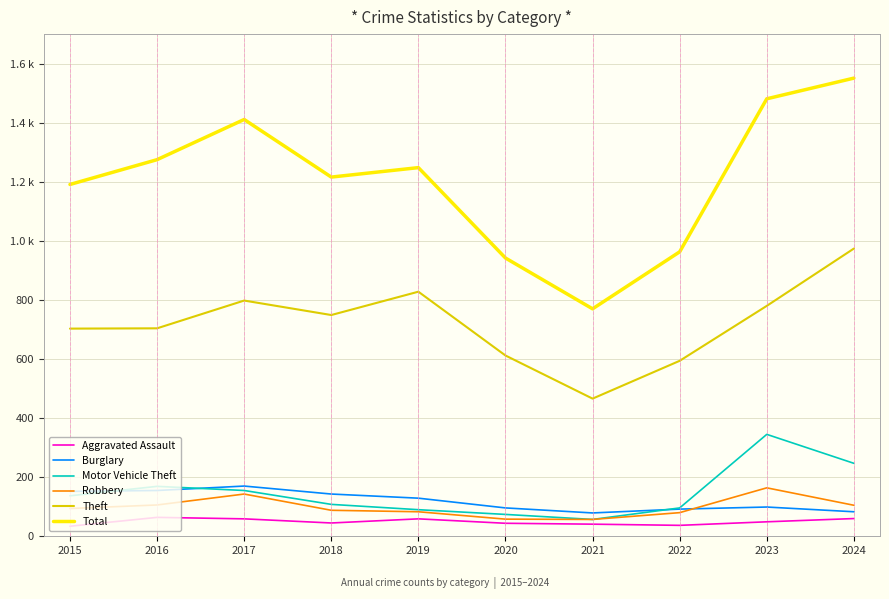

Is this an area chart (filled region under the line)?

No